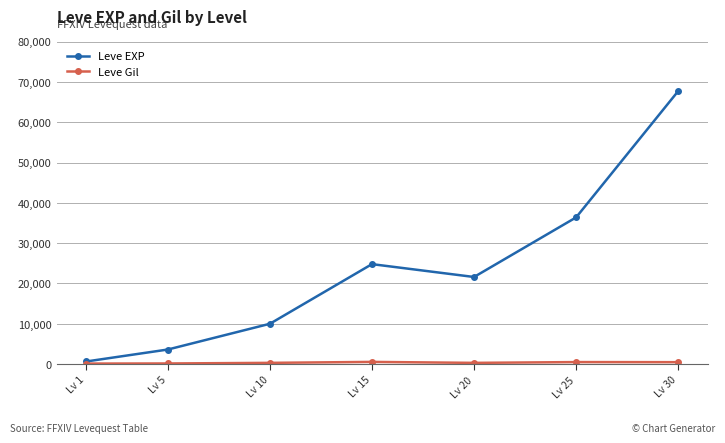

What is the approximate value of Leve EXP at Lv 30, to the nearest 50?

67750